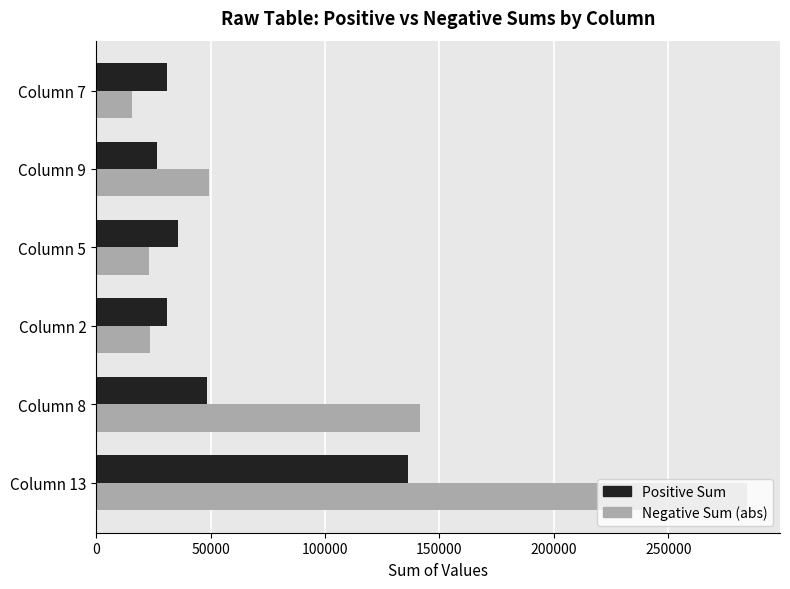

Rank the series by their maximum value, from lowest to highest.

Positive Sum, Negative Sum (abs)